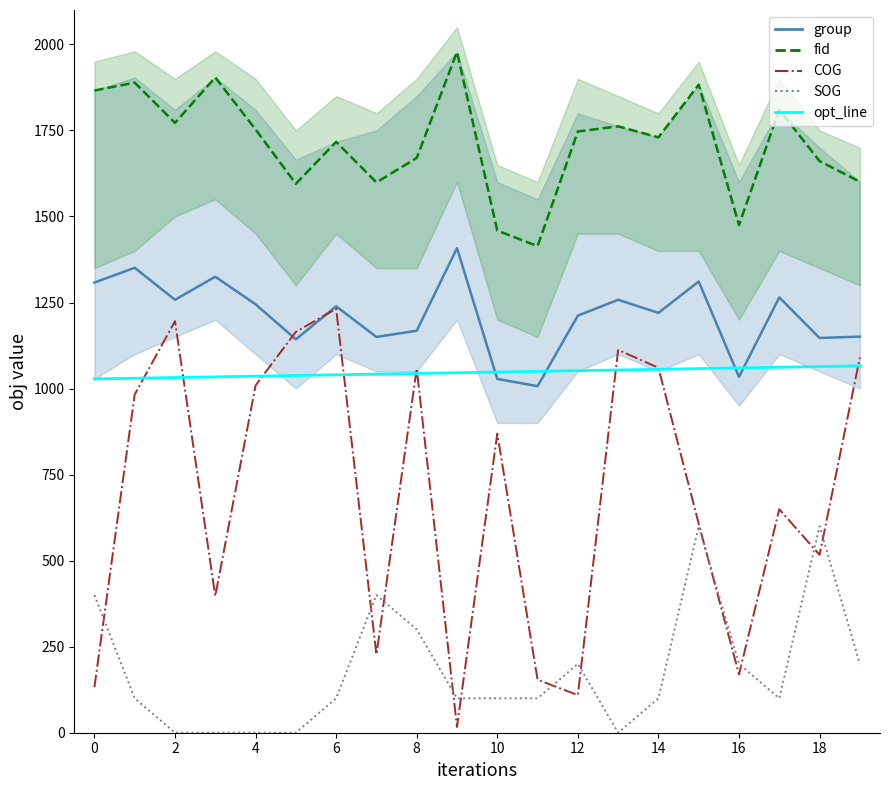

Read the opt_line value at 11.

1050.0